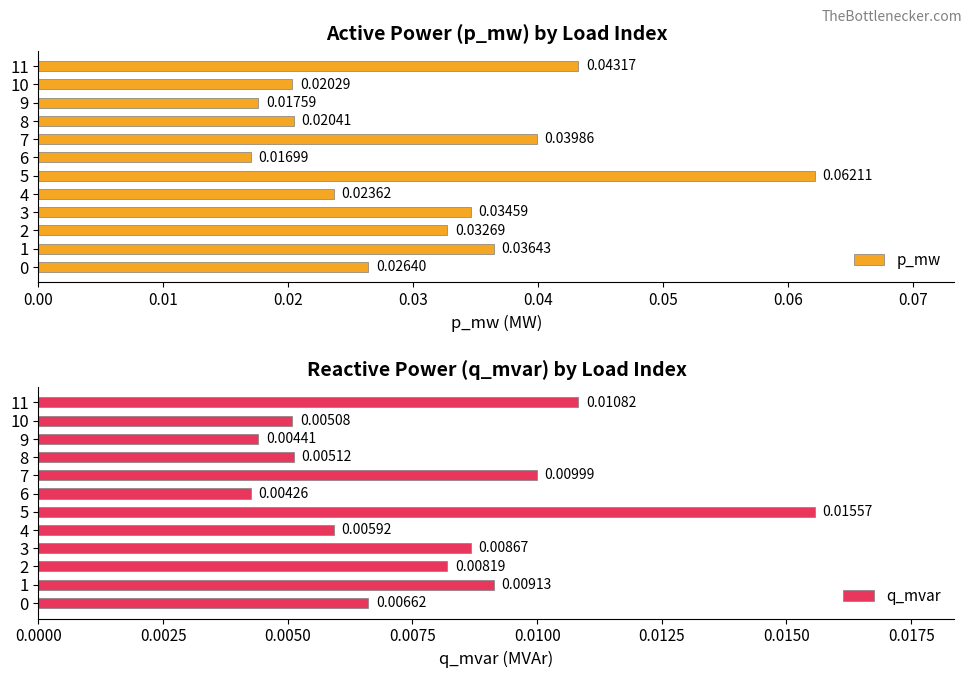

Which series has the largest total across all categories?

p_mw